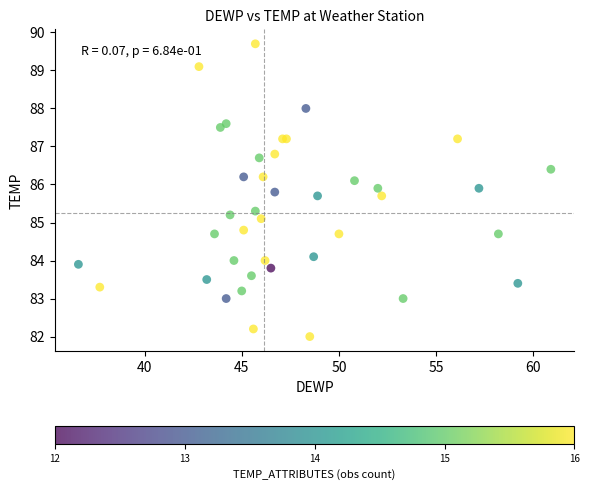

What Y value in the scatter plot is closest to 85?

85.1